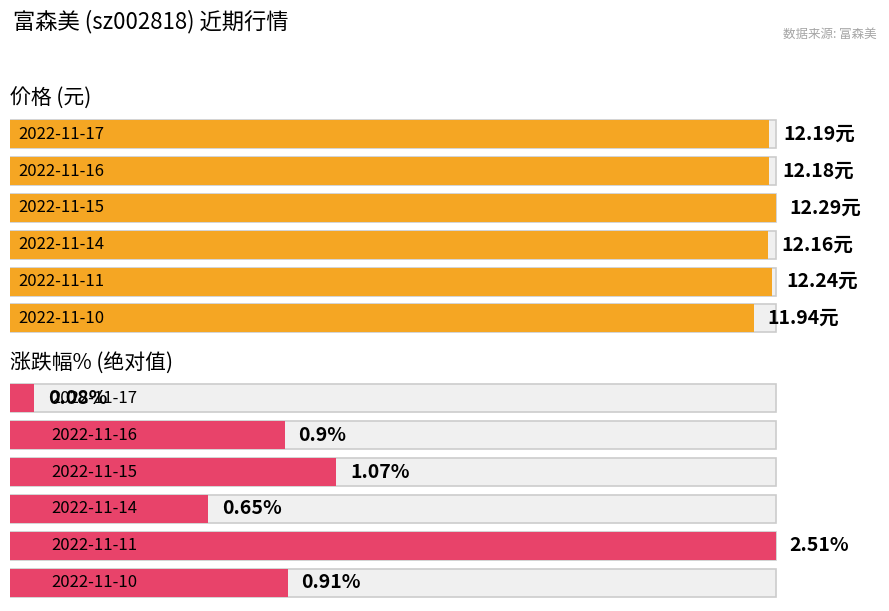

True or false: 价格 has a value of 12.2 at 2022-11-16.

True